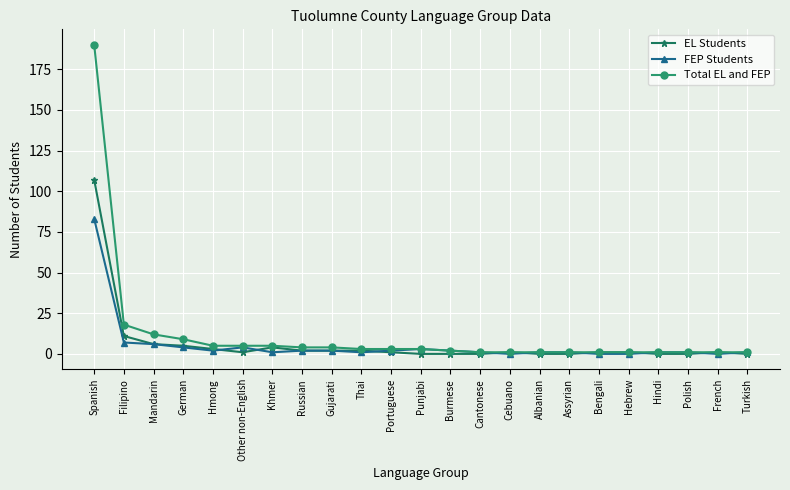

What is the sum of all Total EL and FEP values?

273